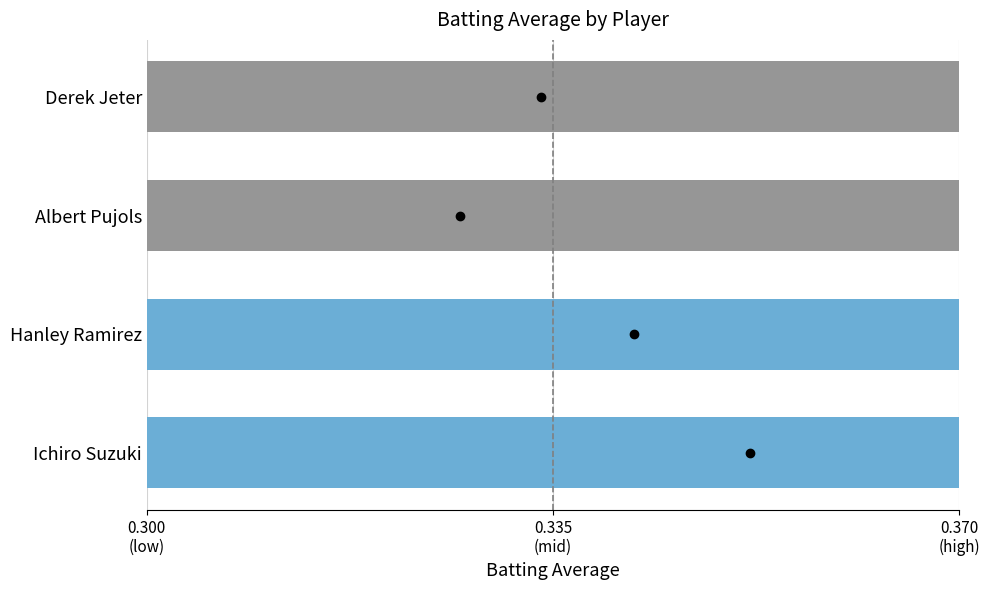

How many bars are there in total?

4